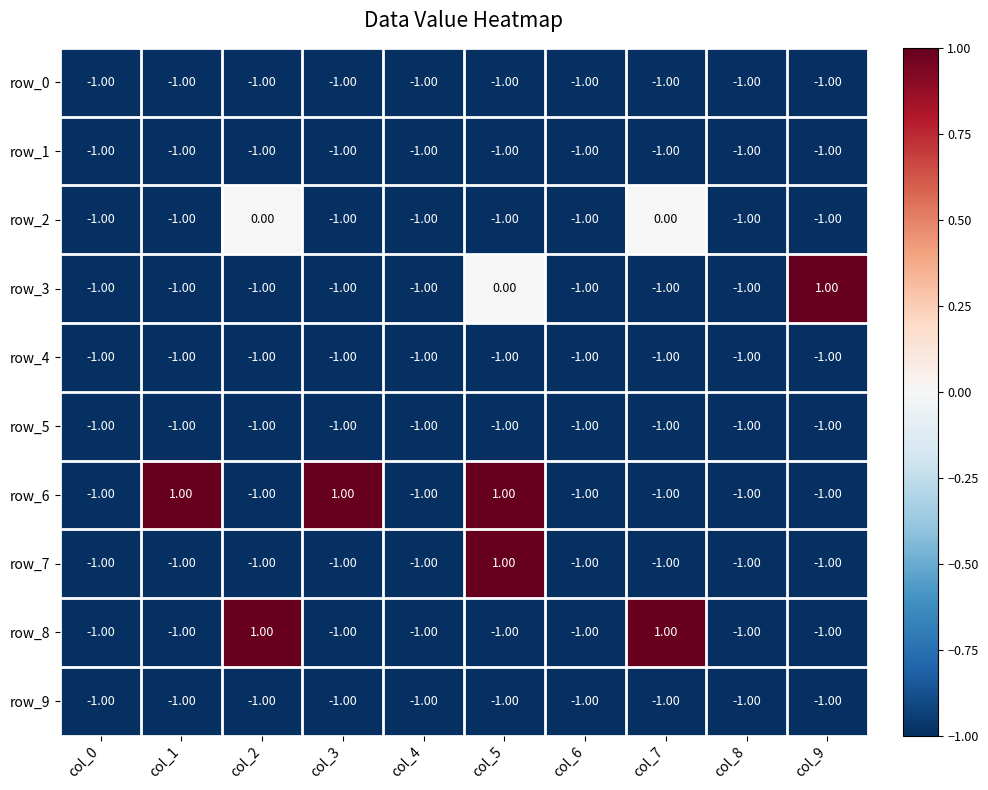

What is the sum of all row_4 values?

-10